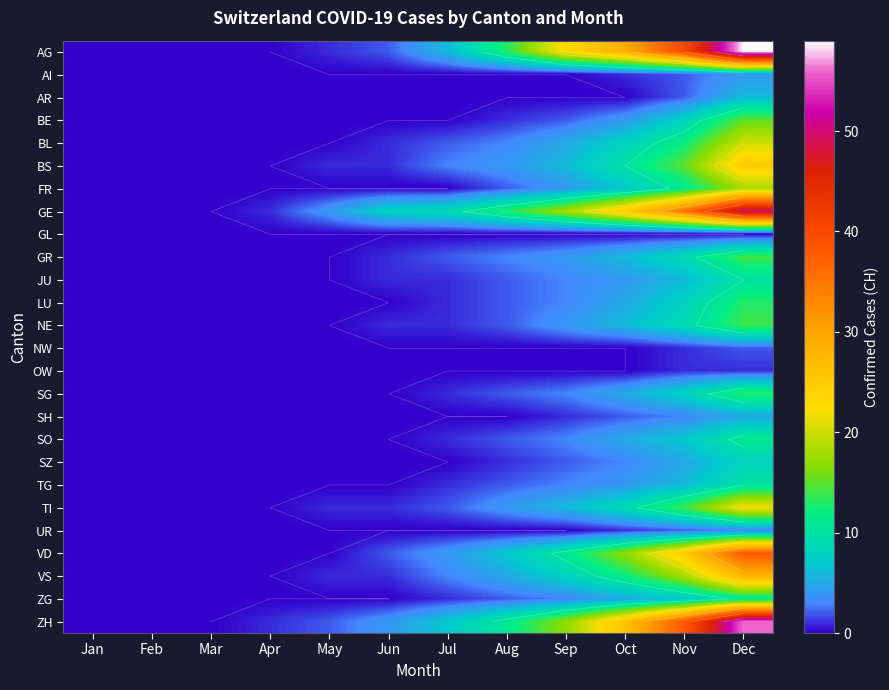

How many distinct data groups are displayed?

26